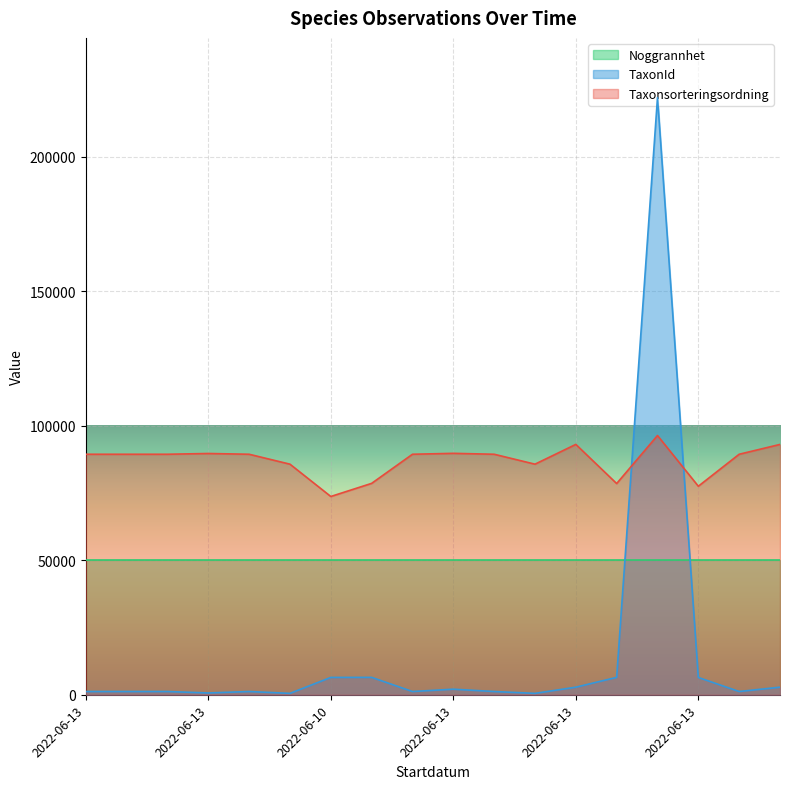

What are all the series names shown in the legend?

Noggrannhet, TaxonId, Taxonsorteringsordning